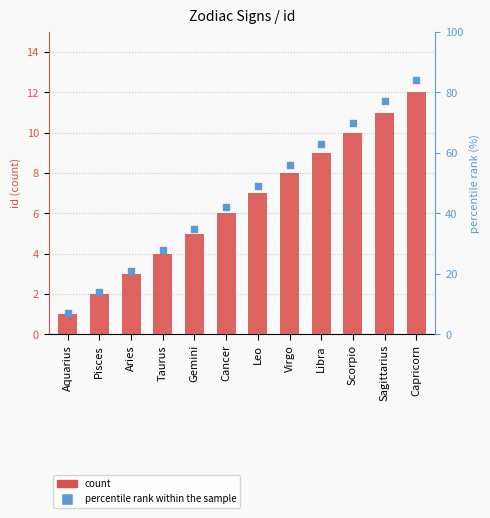

Which series contains the highest Y value?

percentile rank within the sample